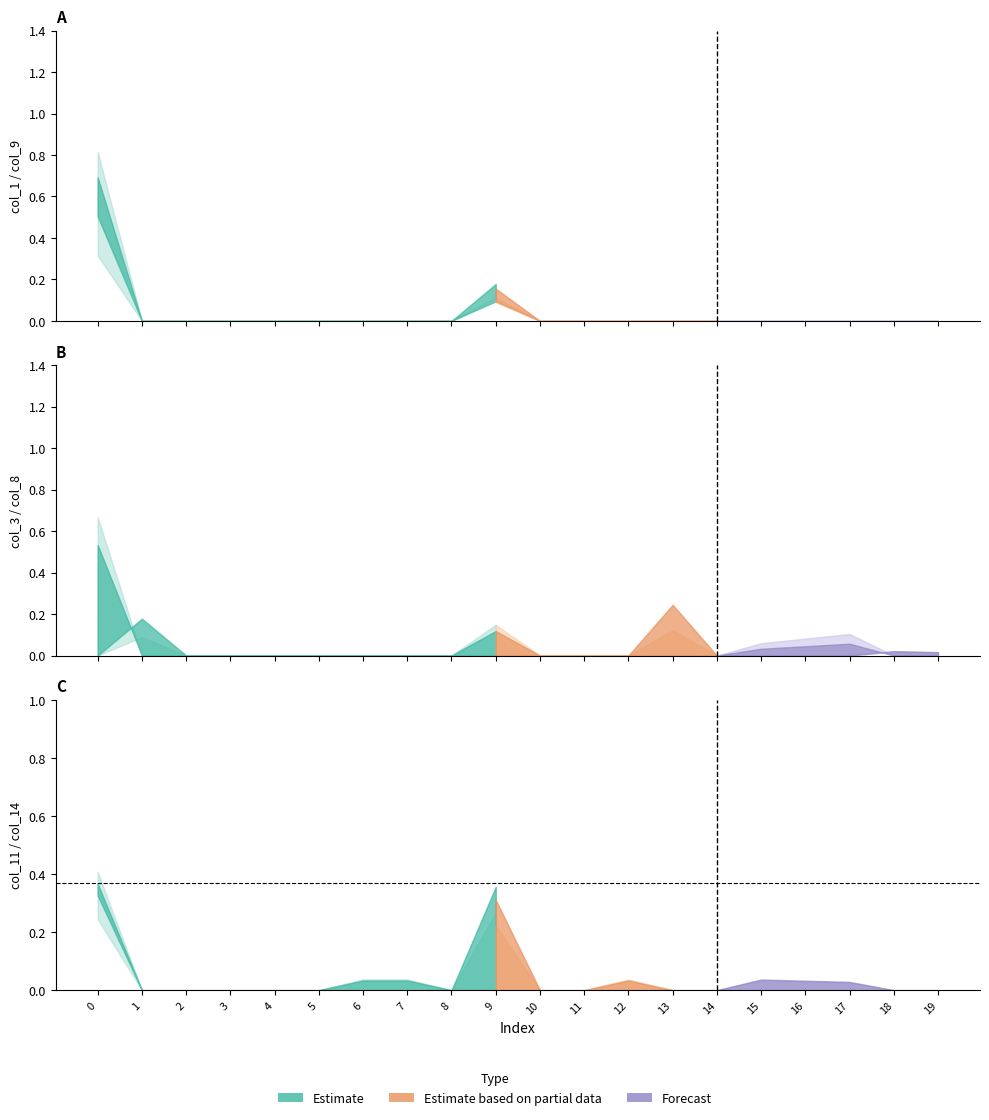

How many data points does each series have?

20